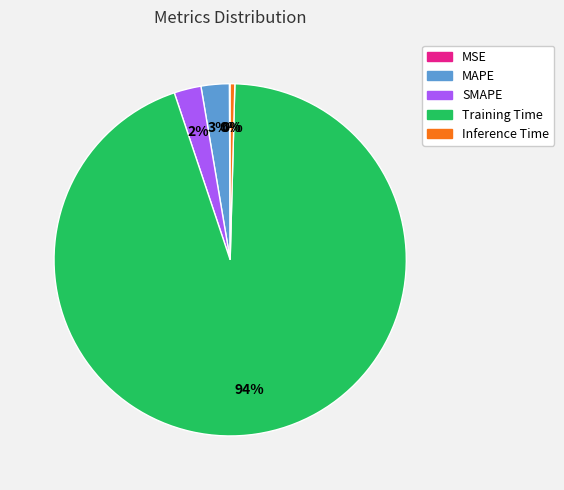

What percentage is the MAPE slice, to the nearest percent?

3%